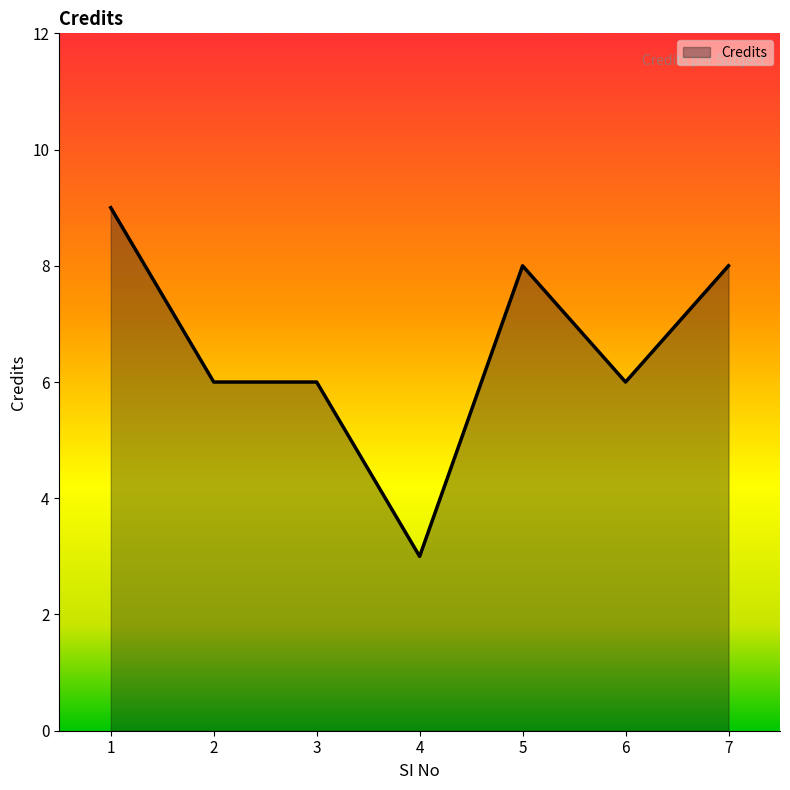

True or false: there are more than 2 points higher than both neighbors.

False